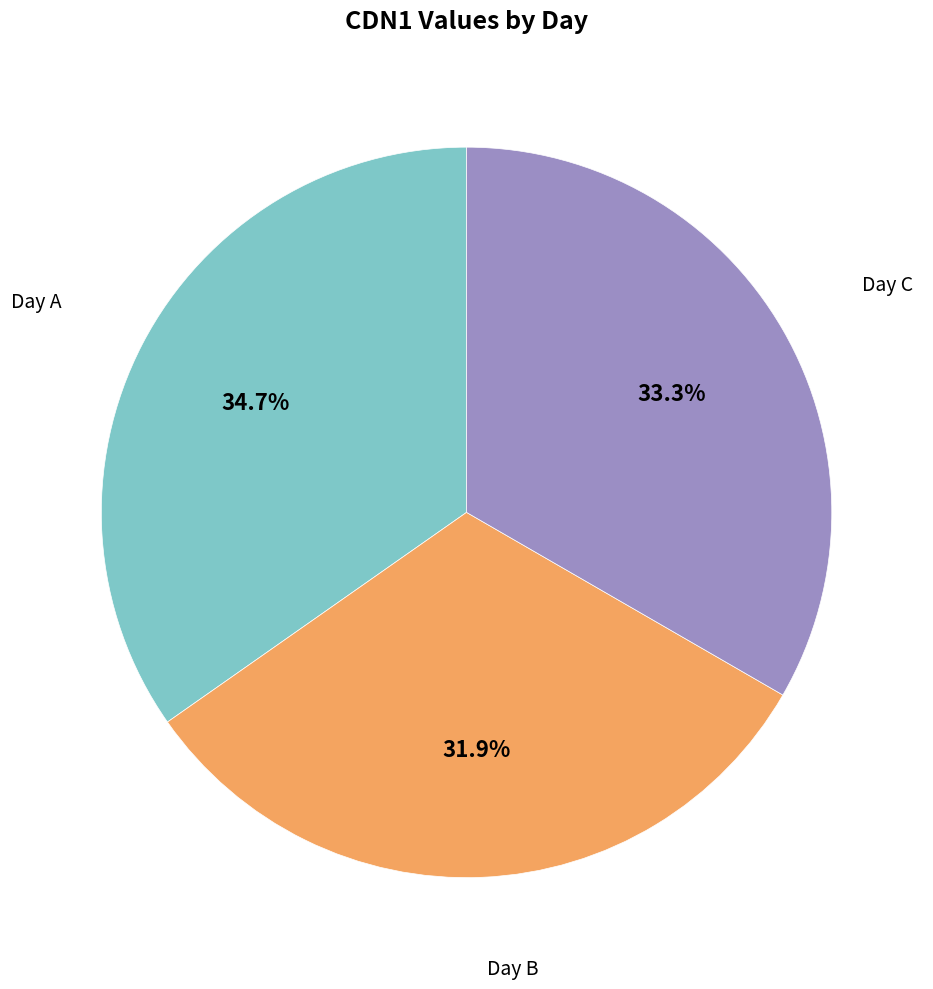

Is there a majority slice in this chart?

No